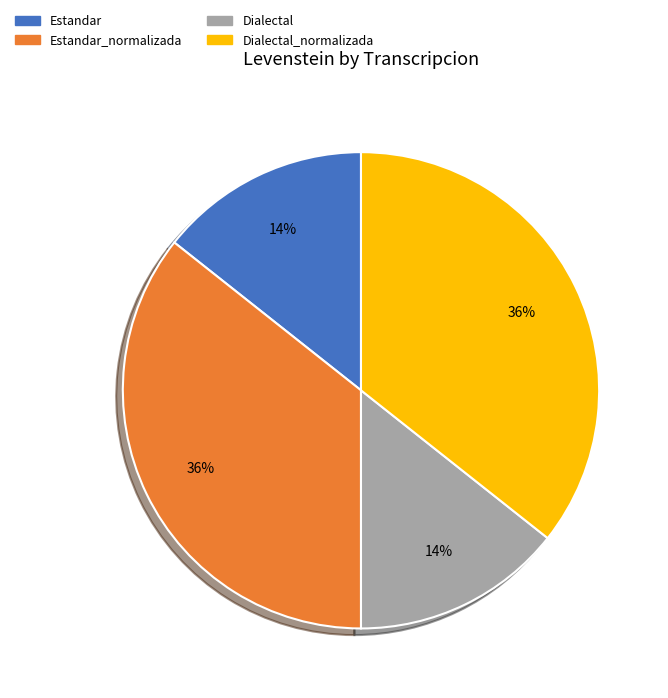

Does Estandar account for over 50% of the chart?

No